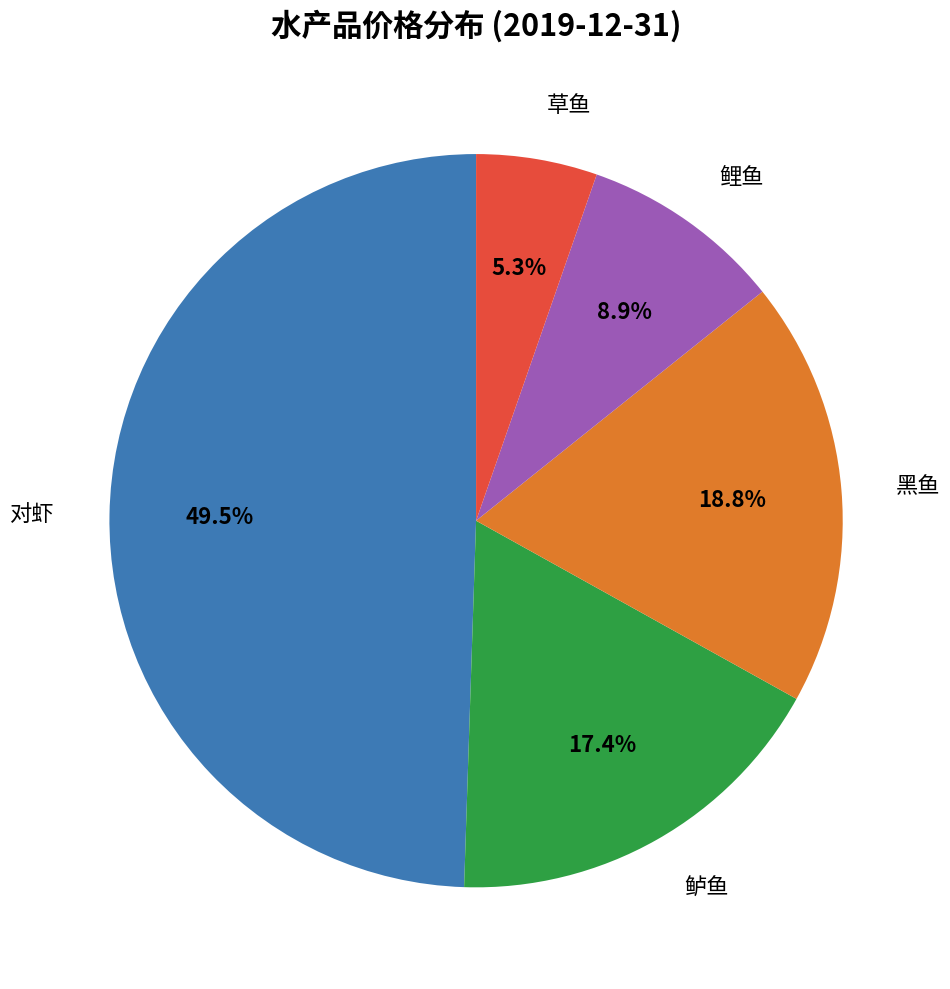

Is there a majority slice in this chart?

No